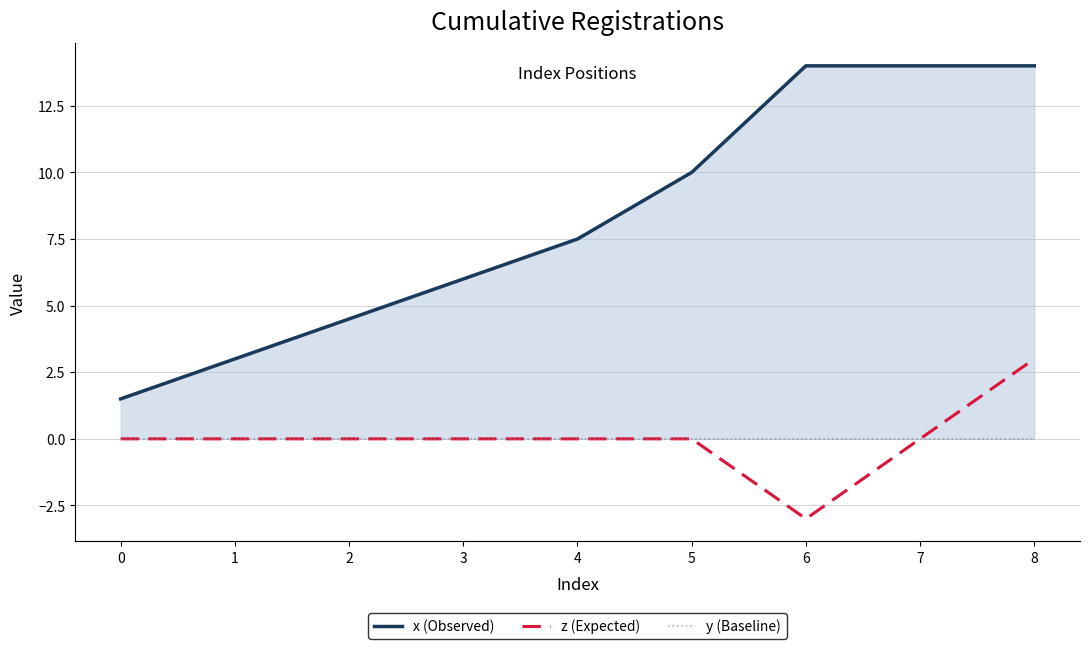

True or false: x (Observed) and y (Baseline) intersect in this chart.

False